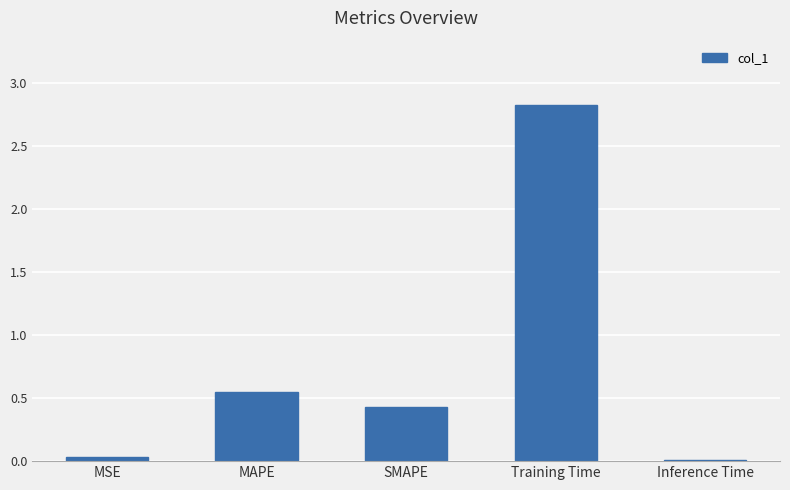

What is the label of the 1st bar from the right?

Inference Time